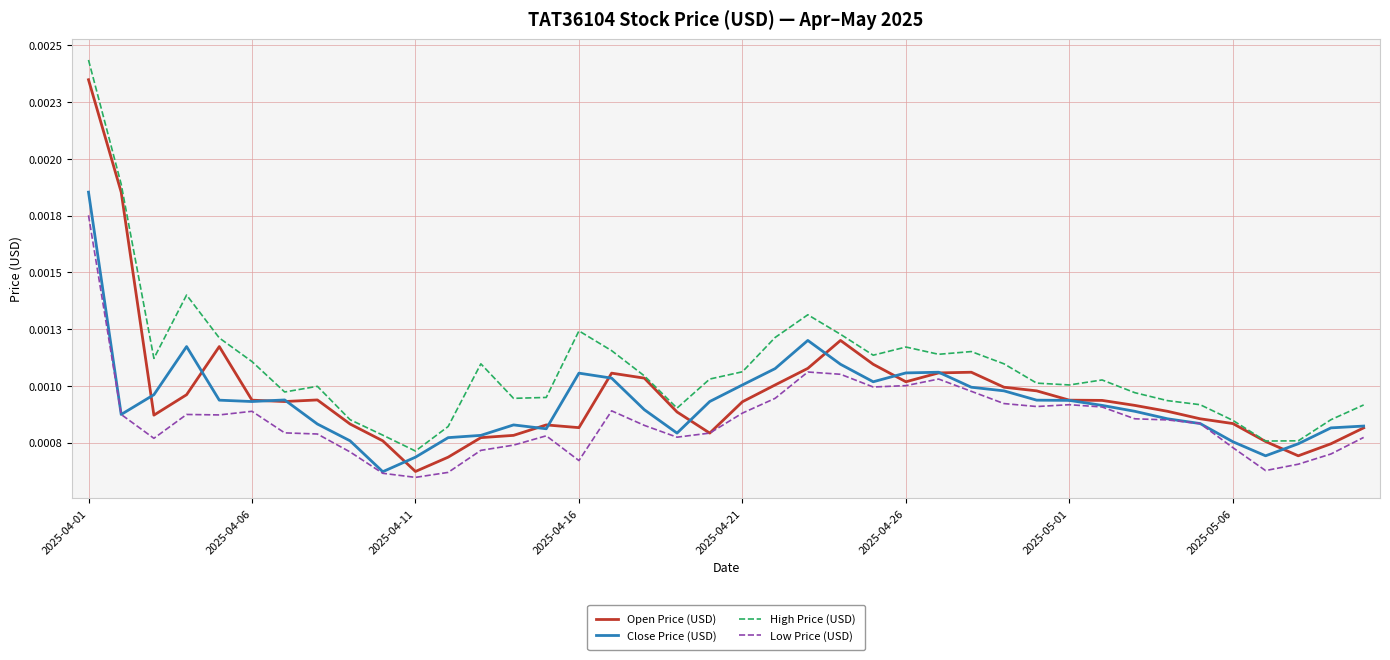

Does the chart display data point markers on the line(s)?

No